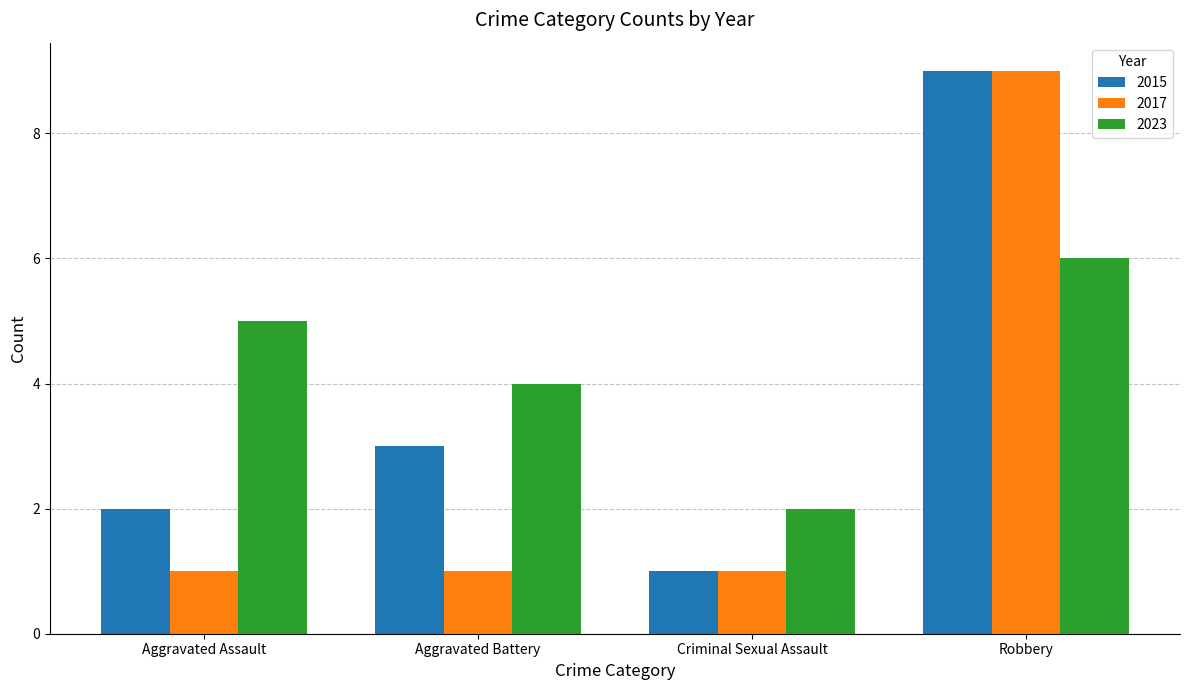

At which category does the chart reach its peak across all series?

Robbery